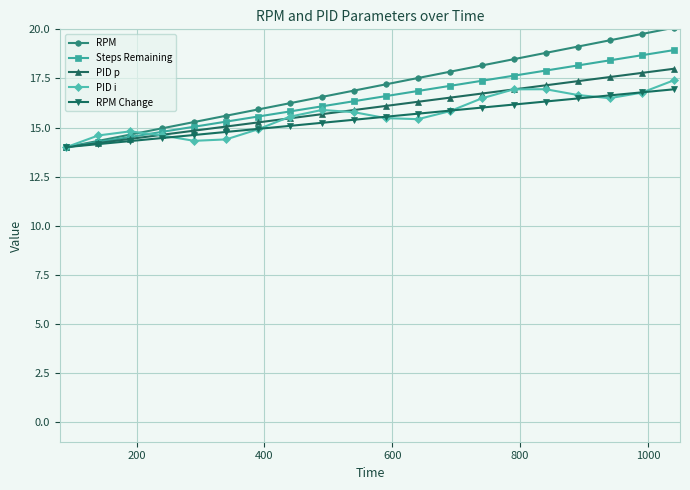

What is the lowest value of the PID i series?

14.0